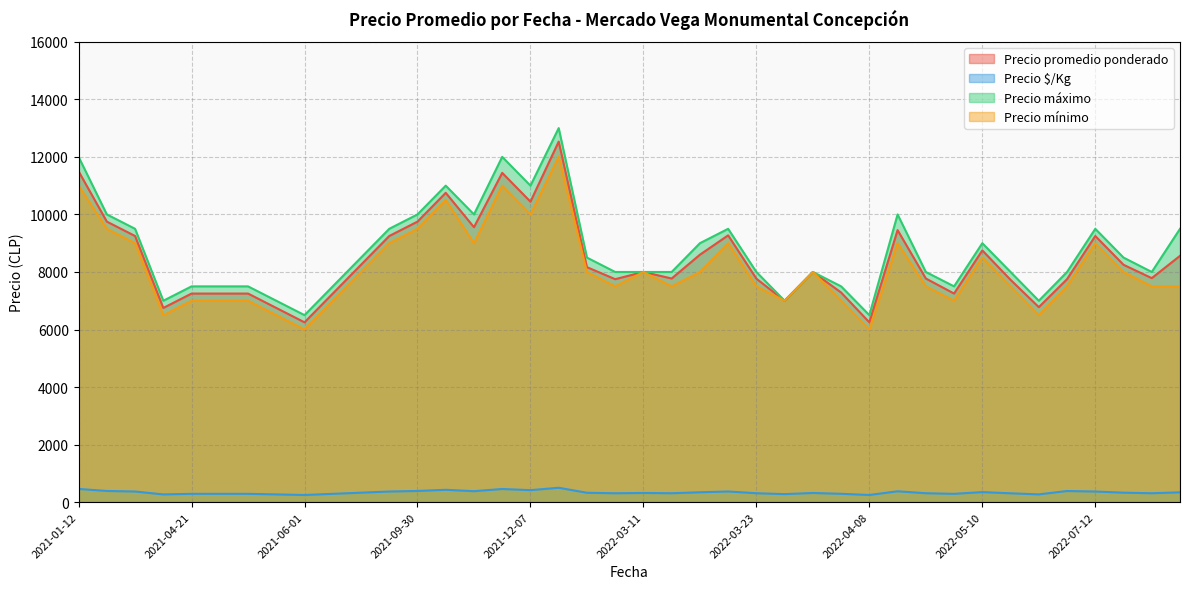

What is the maximum value for Precio promedio ponderado?

12531